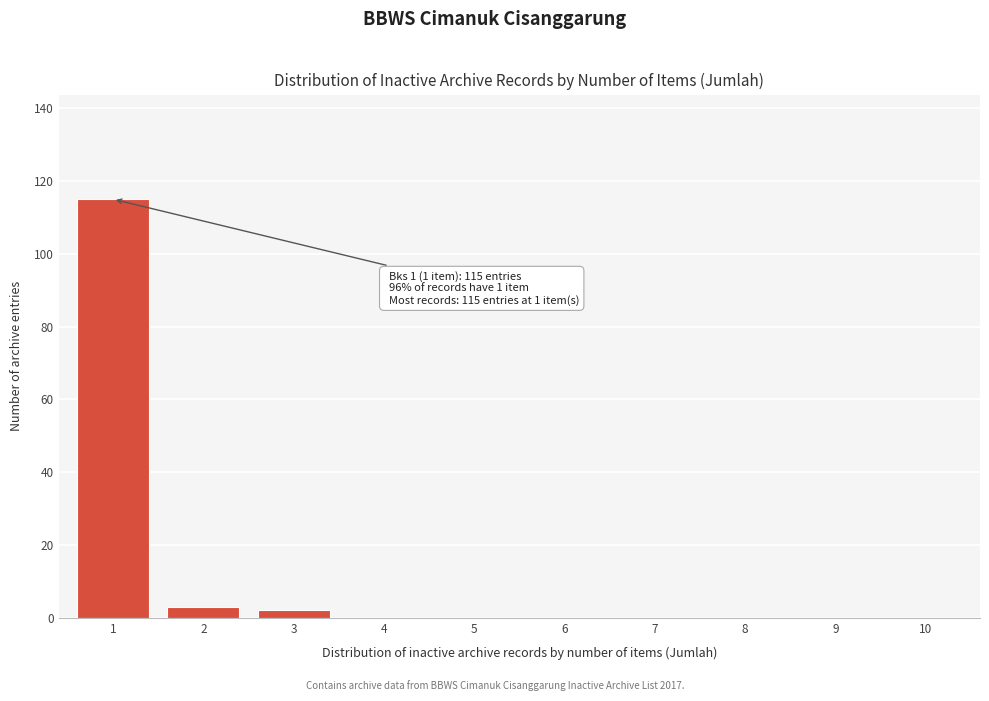

Reading left to right, list all the values displayed in this chart.

1=115	2=3	3=2	4=0	5=0	6=0	7=0	8=0	9=0	10=0